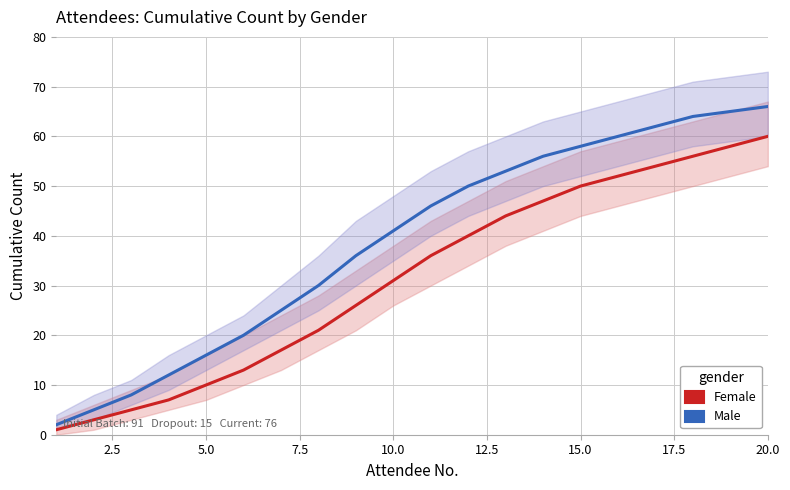

Does the chart display data point markers on the line(s)?

No